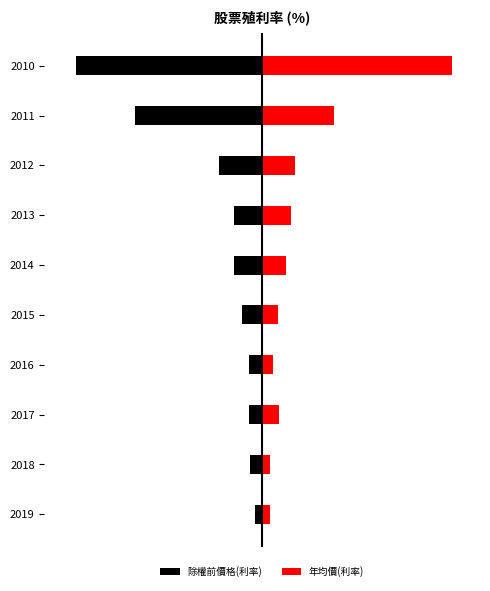

Is it true that 年均價(利率) equals 3.1 at 2014?

False